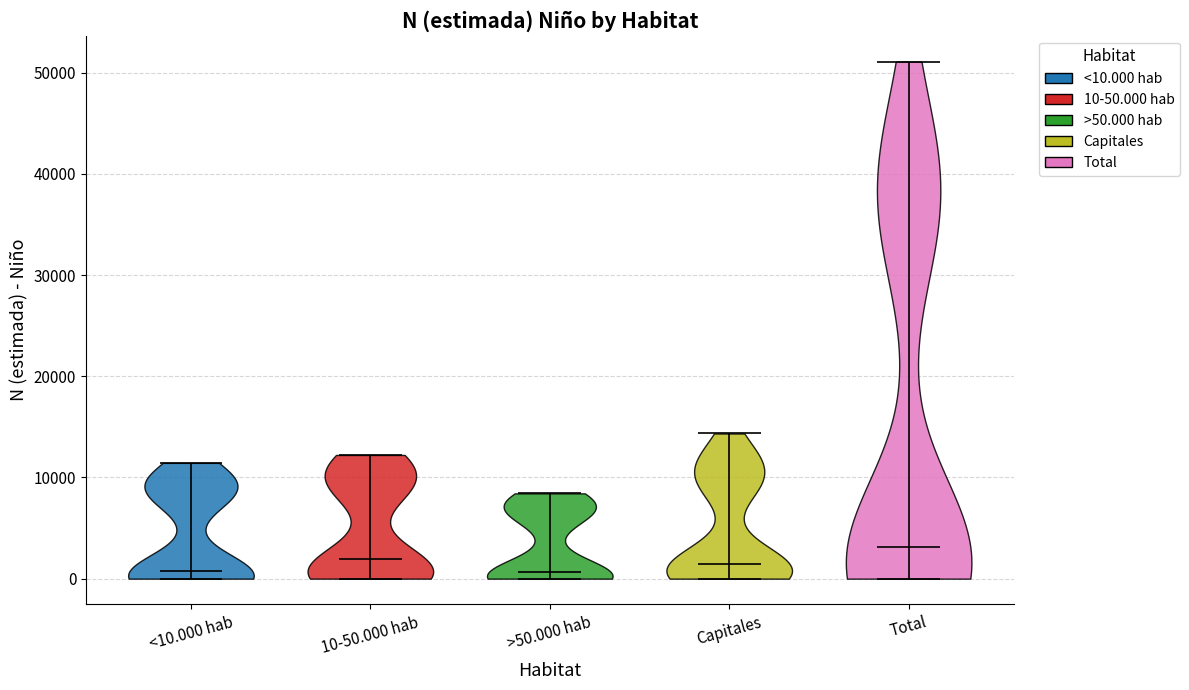

What is the lowest point the violin for 10-50.000 hab reaches on the y-axis? The values are not printed on the chart, so give them approximately, as read against the axis.

0